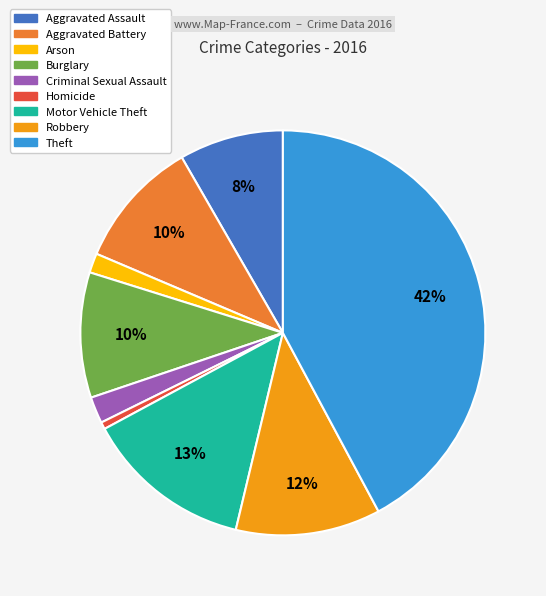

Is it true that Criminal Sexual Assault is 2% of the pie?

True